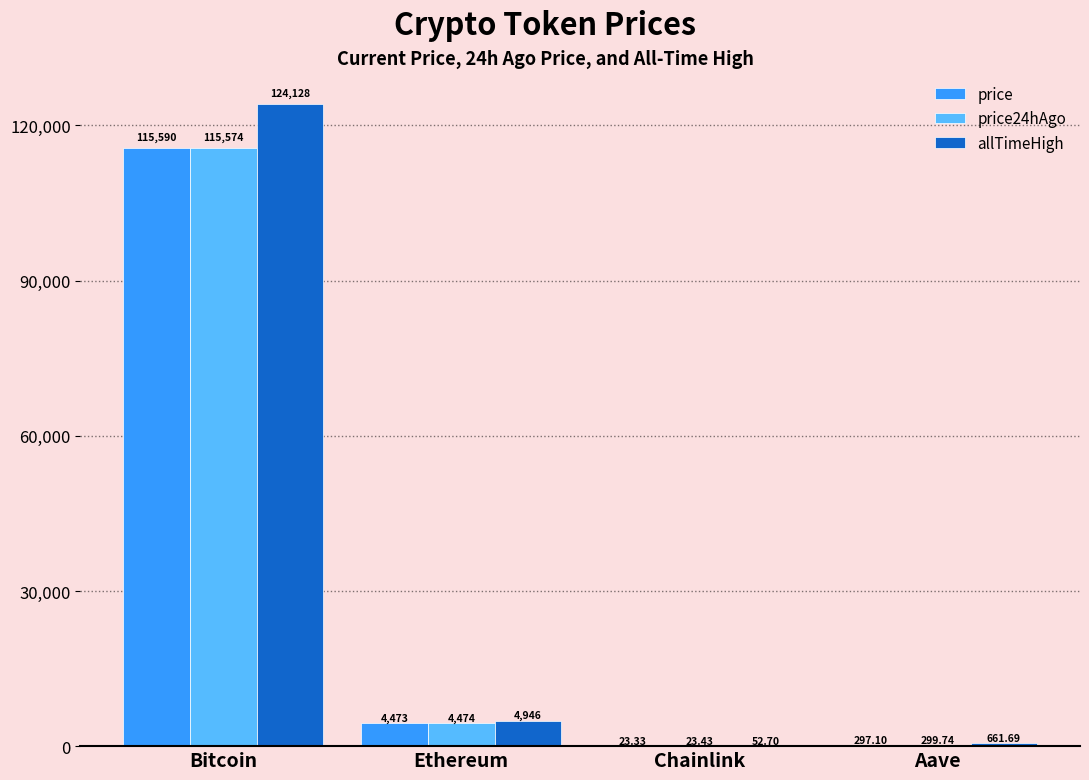

What is the total value across all series at Bitcoin?

355292.0